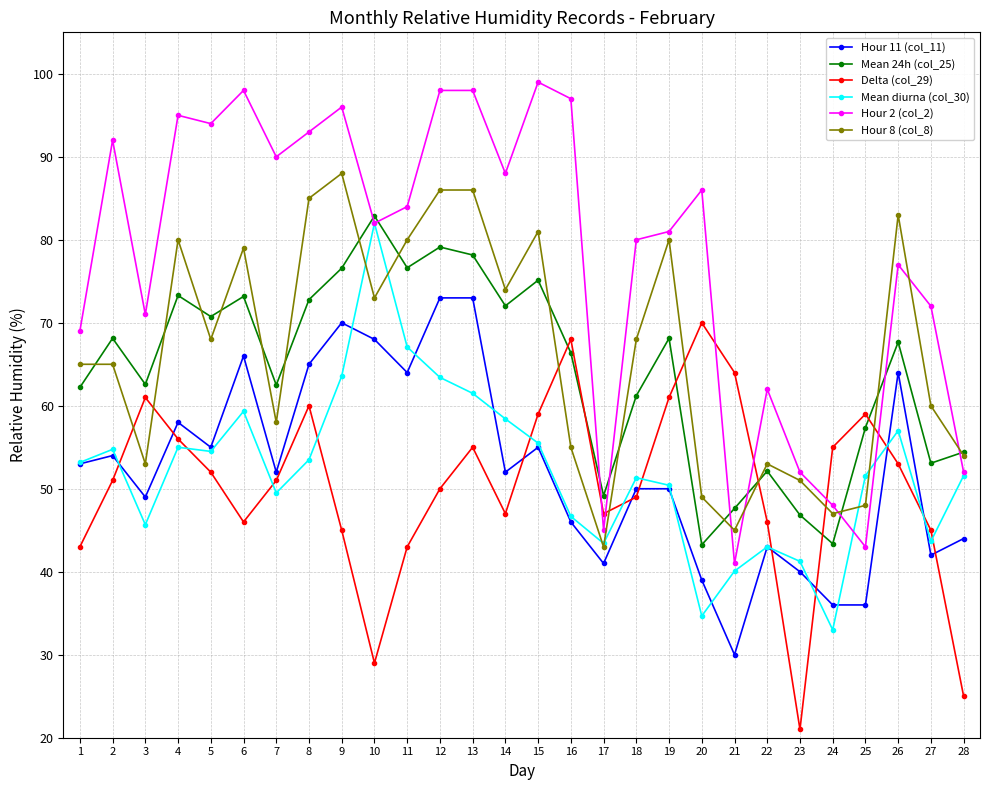

What are all the series names shown in the legend?

Hour 11 (col_11), Mean 24h (col_25), Delta (col_29), Mean diurna (col_30), Hour 2 (col_2), Hour 8 (col_8)